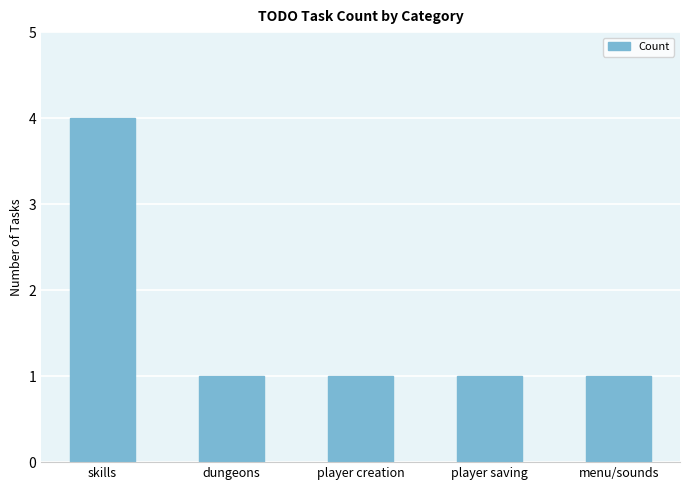

What position from the left is dungeons?

2